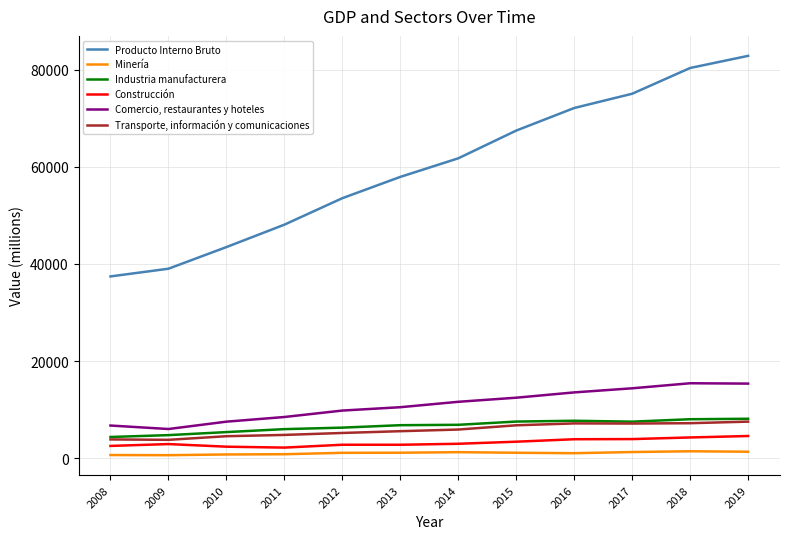

True or false: Comercio, restaurantes y hoteles and Minería cross at least once.

False